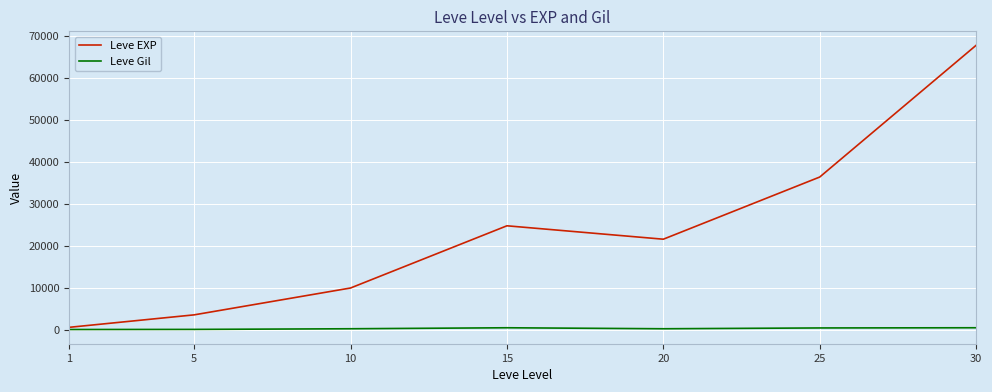

What are all the series names shown in the legend?

Leve EXP, Leve Gil